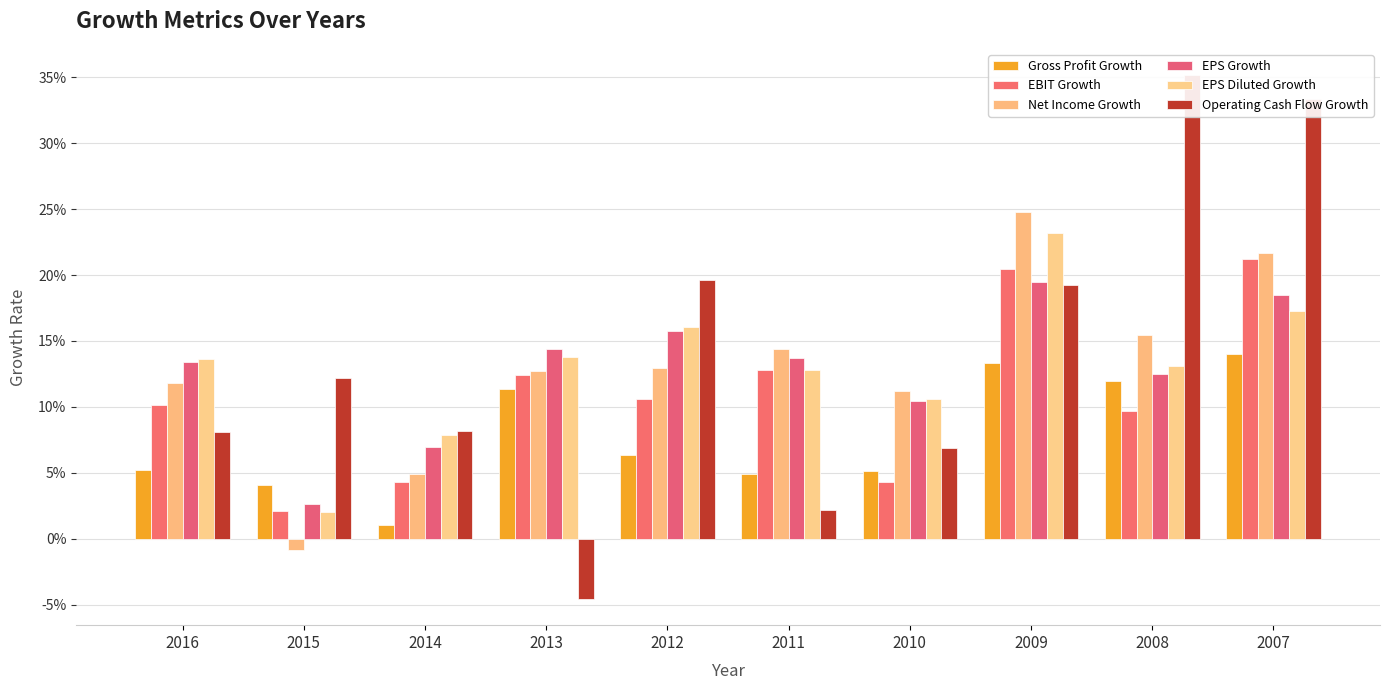

What is the difference between the highest and lowest values at 2008?

0.3